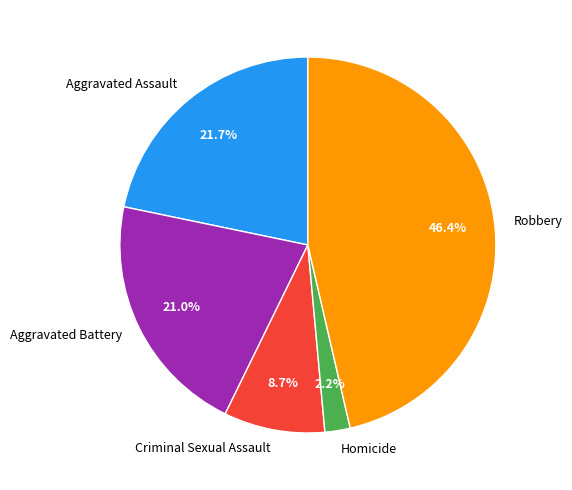

Is there any slice that represents more than half of the pie?

No